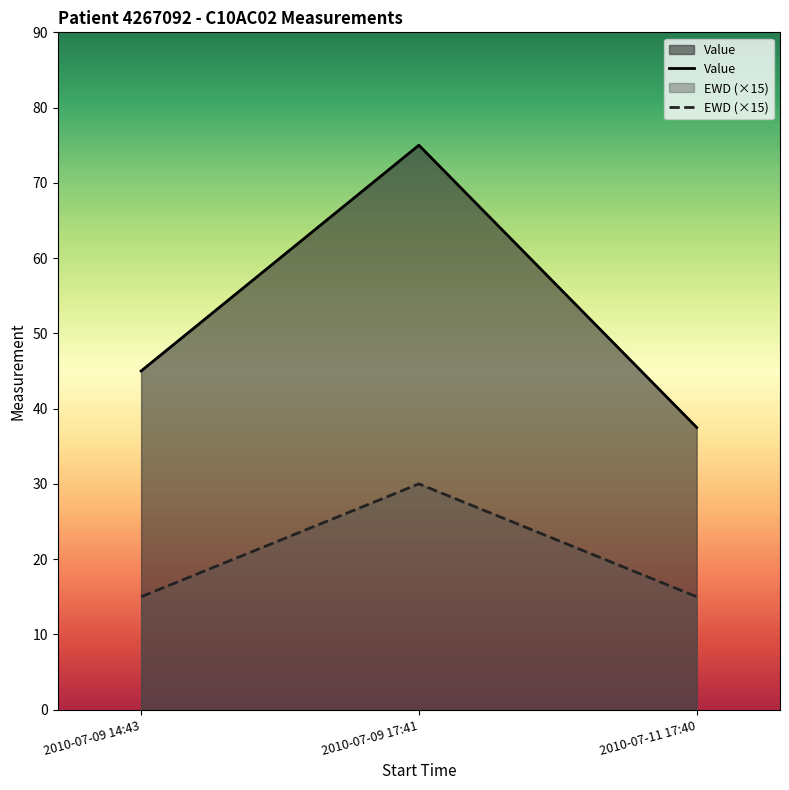

Where is Value nearest to the value 56?

2010-07-09 14:43